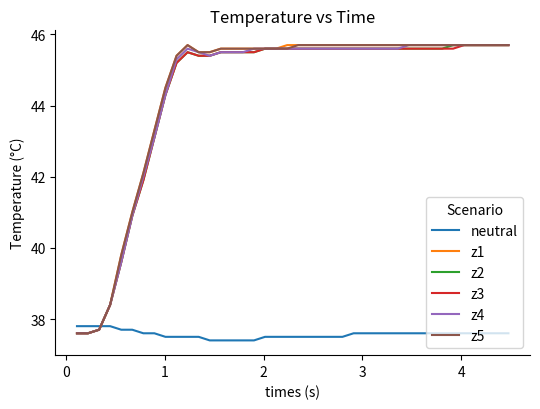

How many intersections are there between z1 and neutral?

1